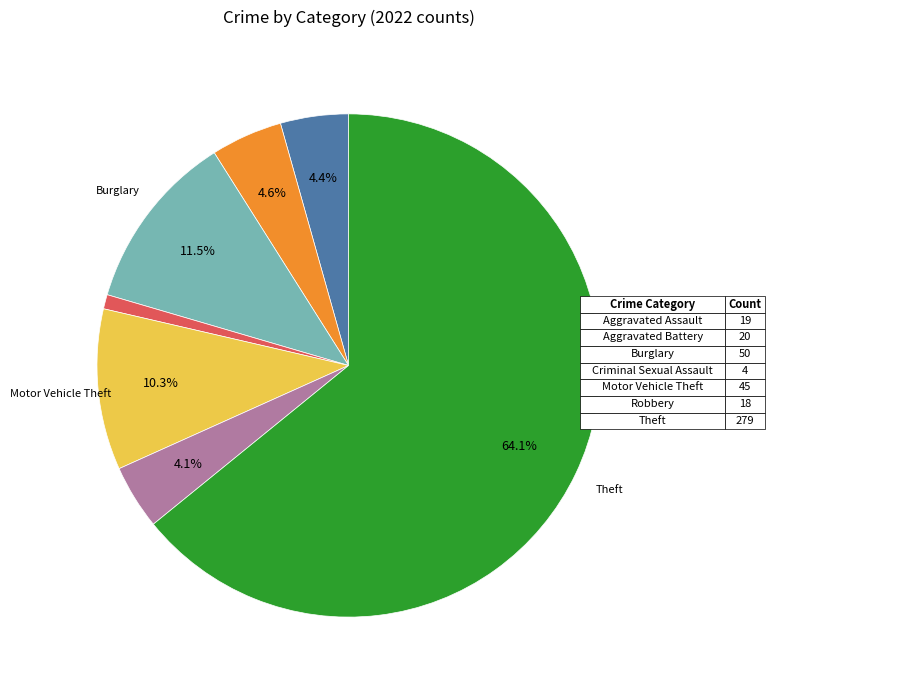

How many slices are in this pie chart?

7